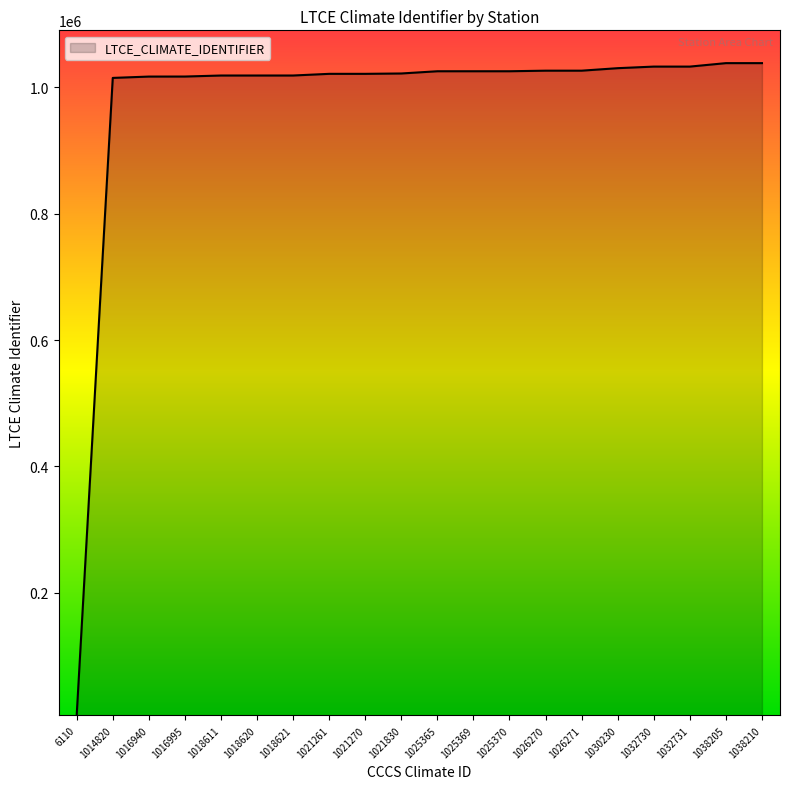

What is the difference between the maximum and second lowest values?

23390